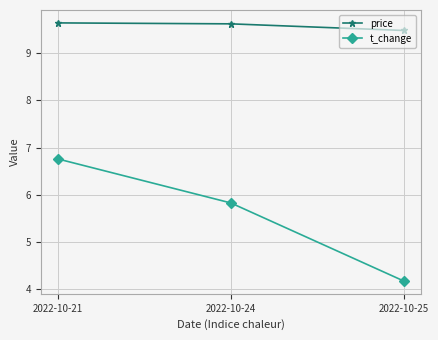

At 2022-10-21, list the series in order from largest to smallest.

price, t_change